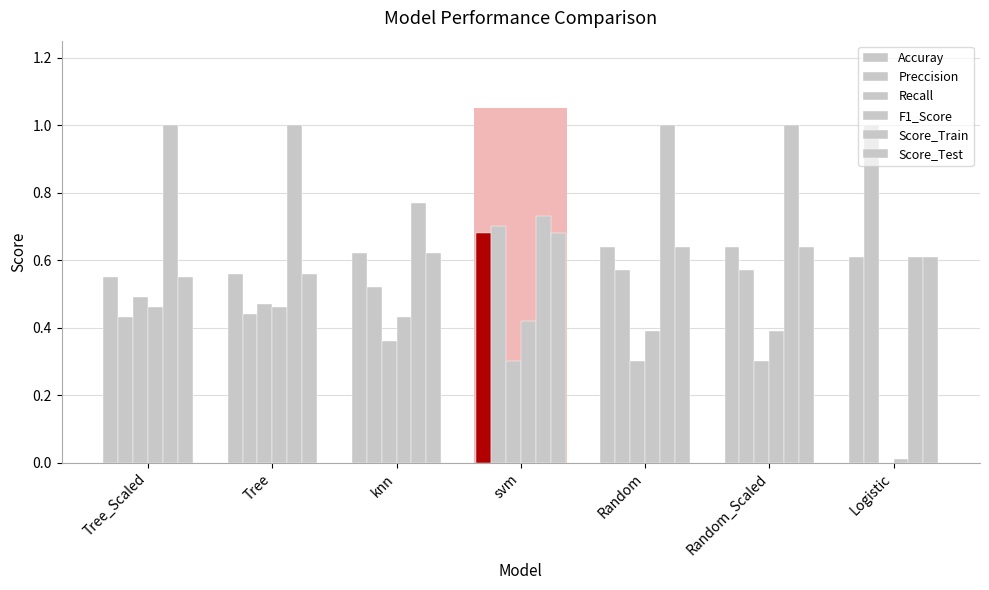

Reading left to right, list all the values displayed in this chart.

Accuray: 0.6	0.6	0.6	0.7	0.6	0.6	0.6
Preccision: 0.4	0.4	0.5	0.7	0.6	0.6	1.0
Recall: 0.5	0.5	0.4	0.3	0.3	0.3	0.0
F1_Score: 0.5	0.5	0.4	0.4	0.4	0.4	0.0
Score_Train: 1.0	1.0	0.8	0.7	1.0	1.0	0.6
Score_Test: 0.6	0.6	0.6	0.7	0.6	0.6	0.6